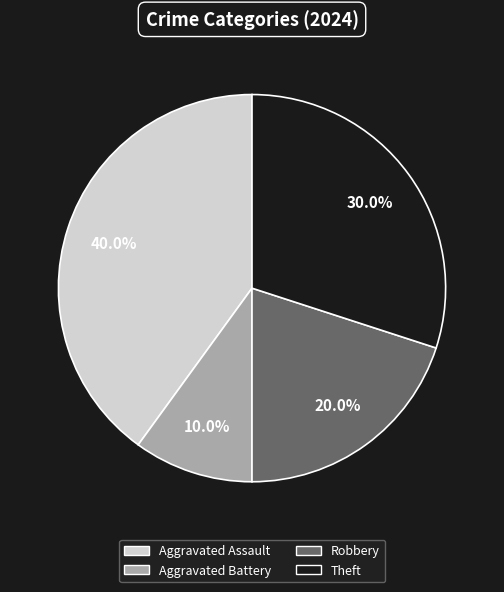

Do Aggravated Assault and Theft together represent more than half of the pie?

Yes